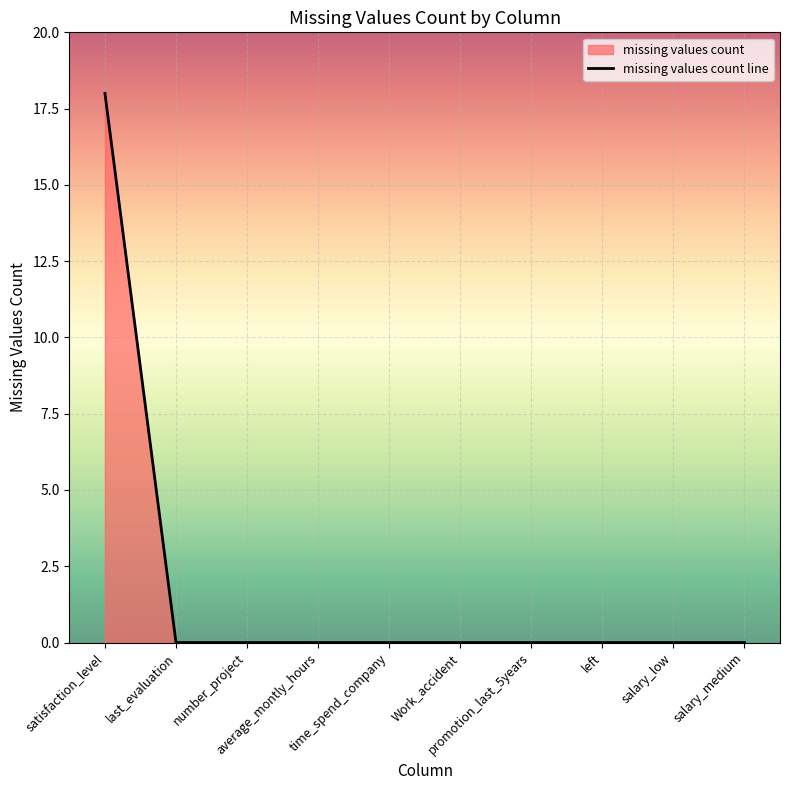

What is the label of the 6th point from the right?

time_spend_company